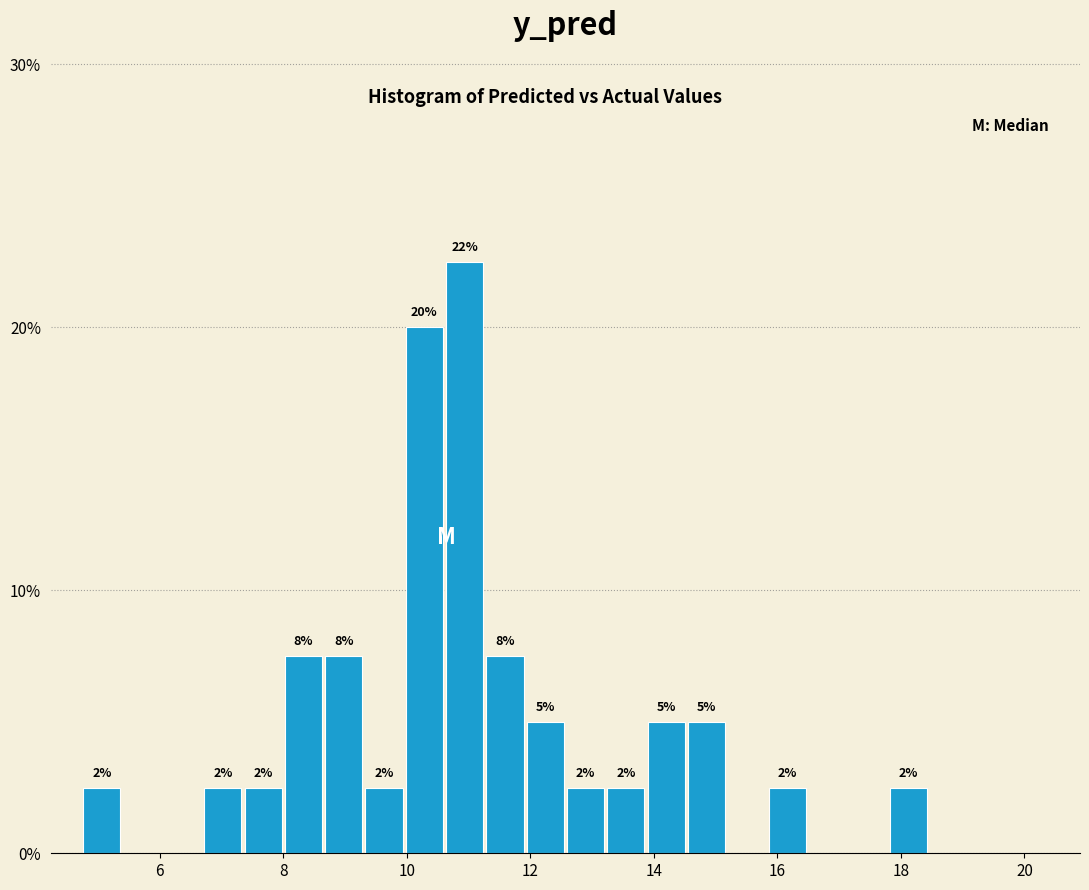

Around what value on the x-axis is the tallest bar? Give the approximate position of its centre, as read against the axis.

11.0